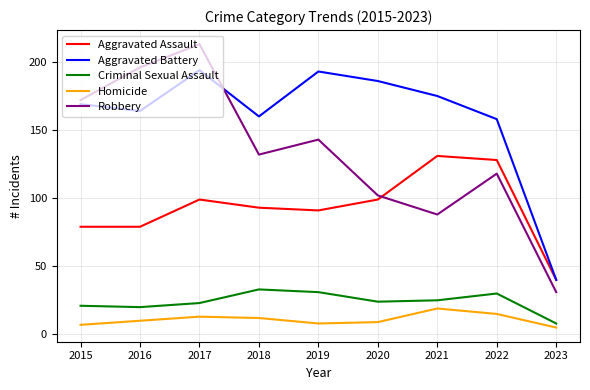

Is the value of Robbery at 2018 greater than the value of Aggravated Battery at 2022?

No